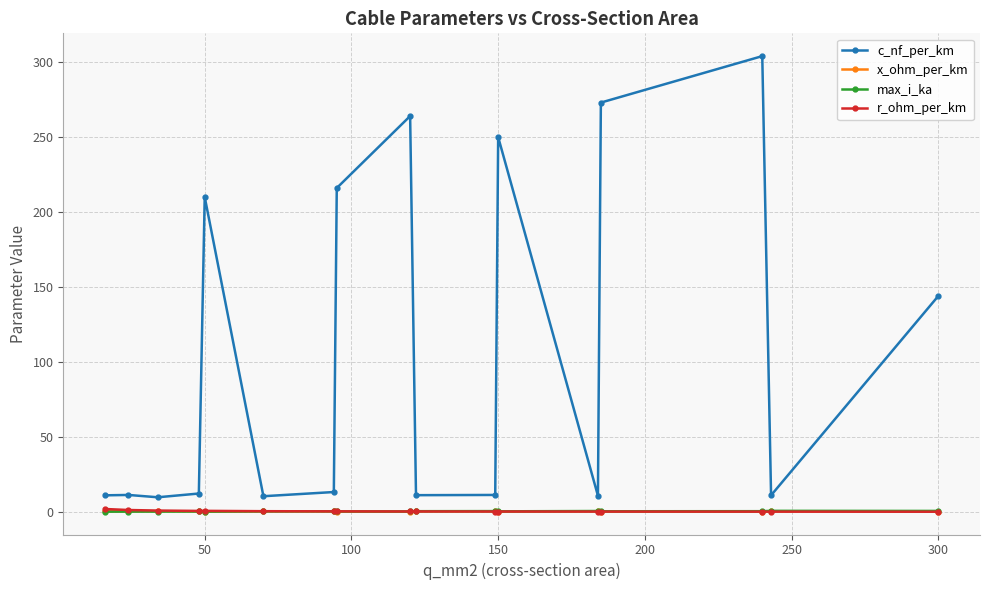

True or false: x_ohm_per_km and c_nf_per_km cross at least once.

False